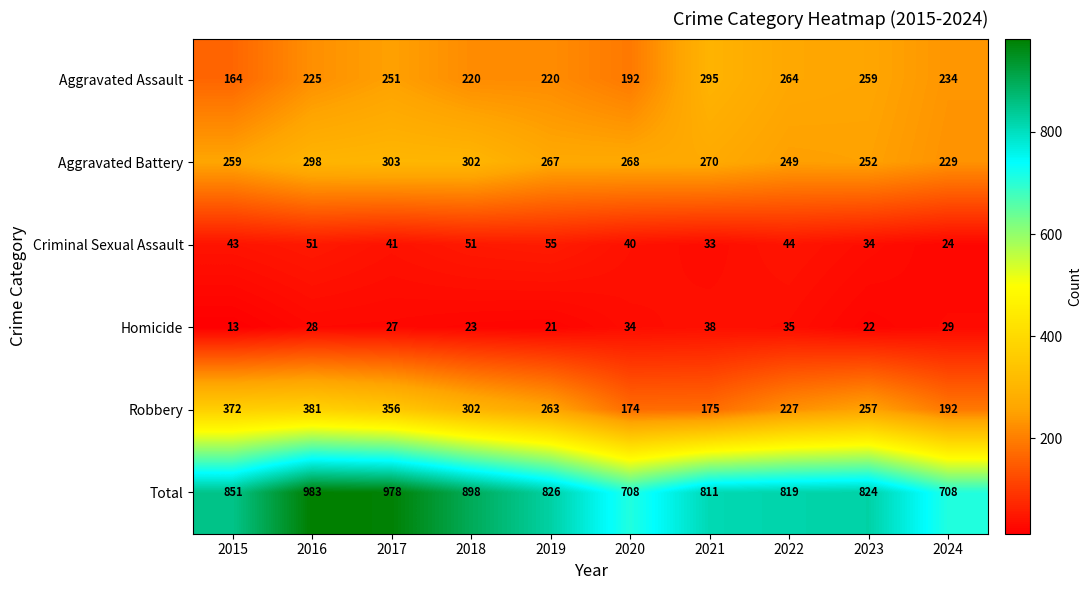

What is the difference between the second highest and minimum values in the Criminal Sexual Assault series?

27